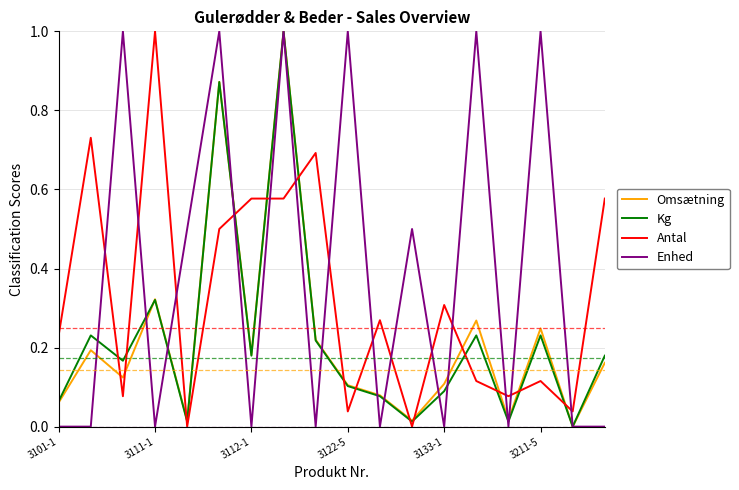

True or false: Kg and Antal cross at least once.

True